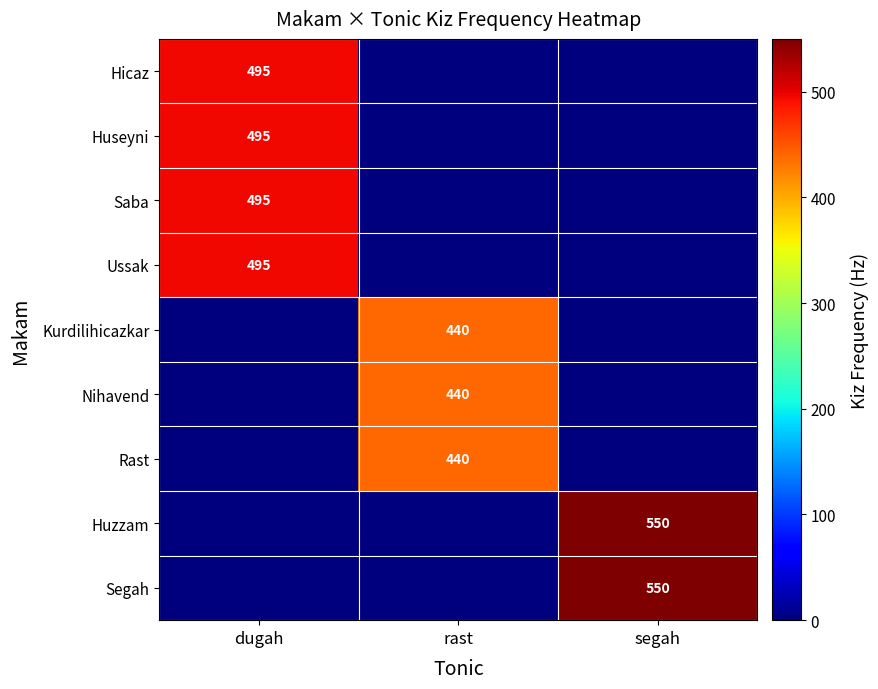

At which category is the sum across all series the highest?

dugah